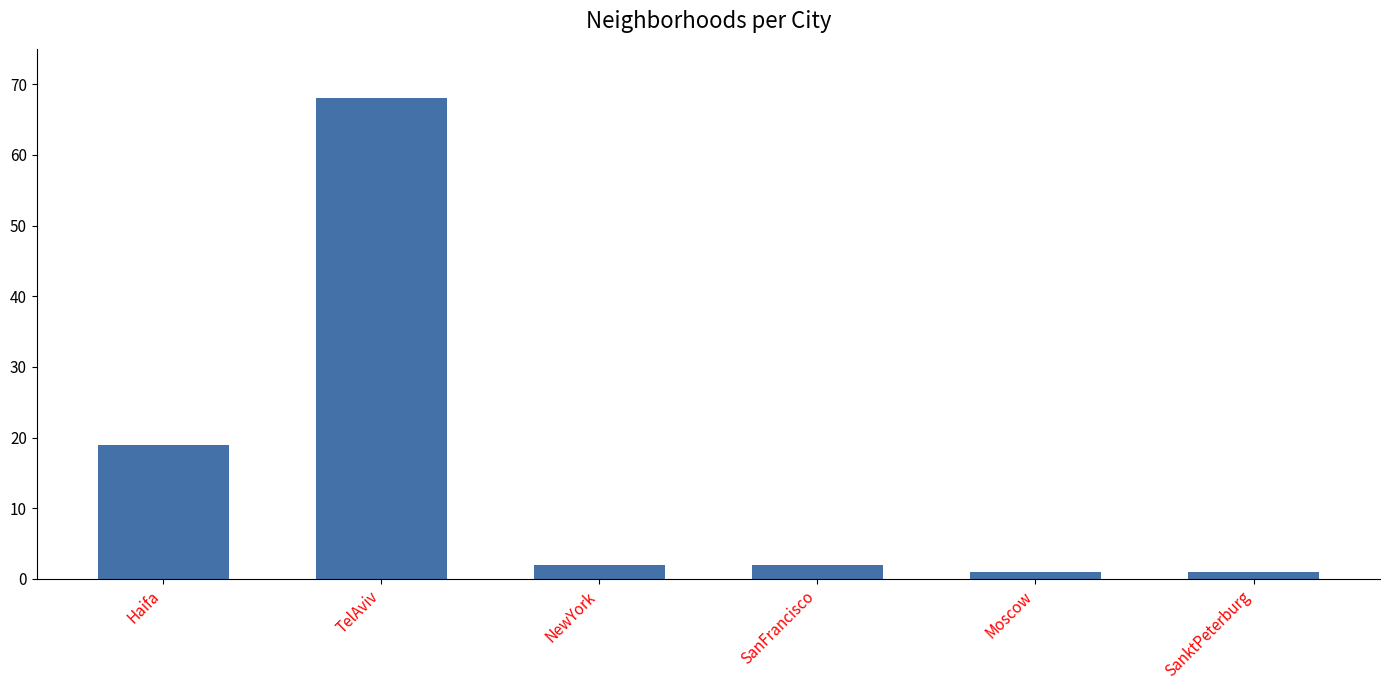

At which label is the value closest to 34?

Haifa